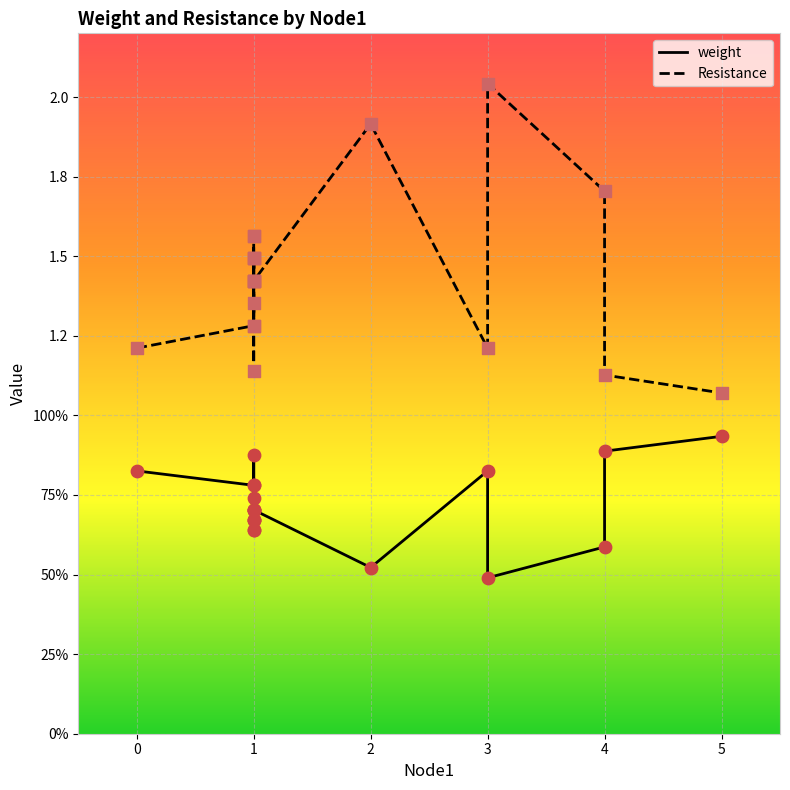

Which series has the widest spread of Y values?

Resistance